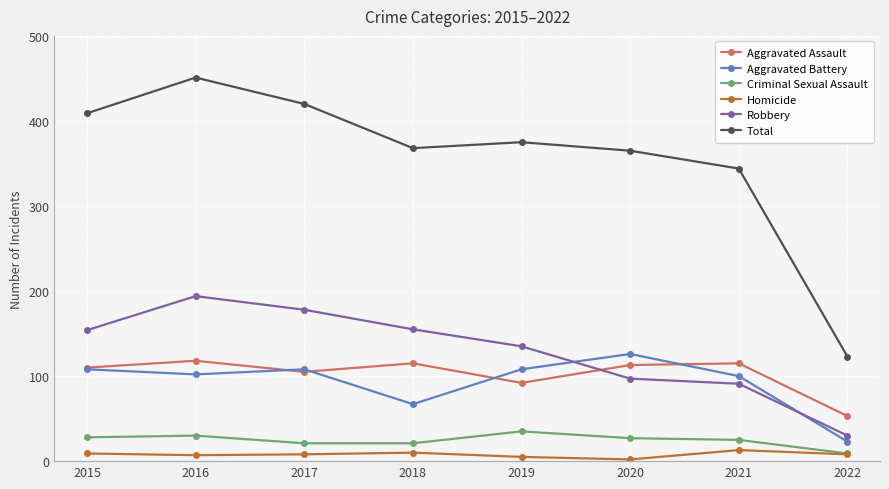

What is the average value of the Aggravated Assault series?

103